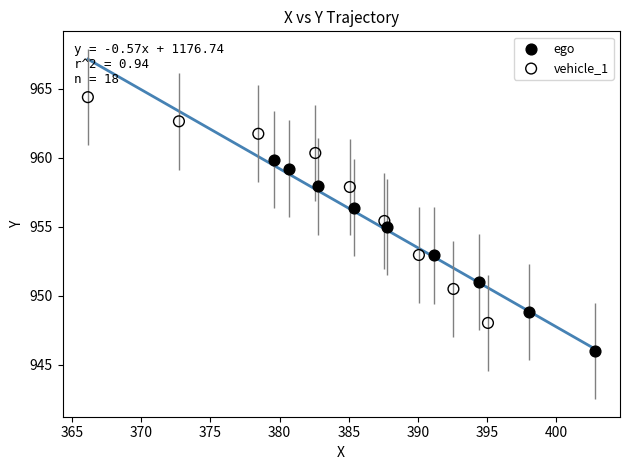

What are all the series names shown in the legend?

ego, vehicle_1